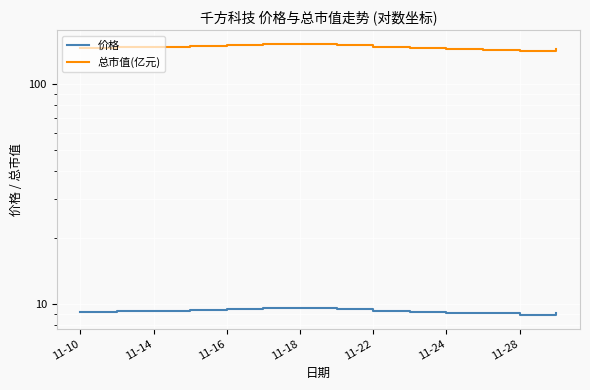

What is the total value across all series at 11?

151.9